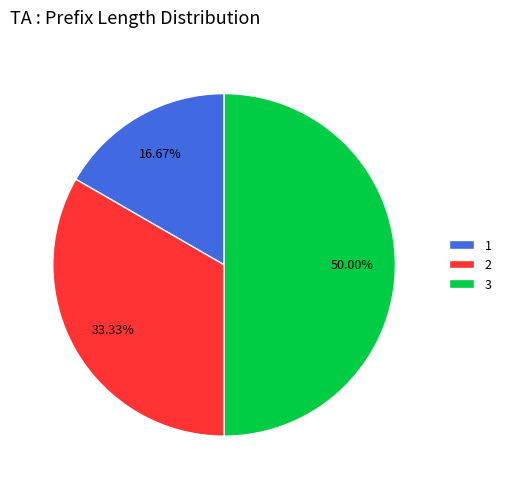

What percentage is the 3 slice, to the nearest percent?

50%